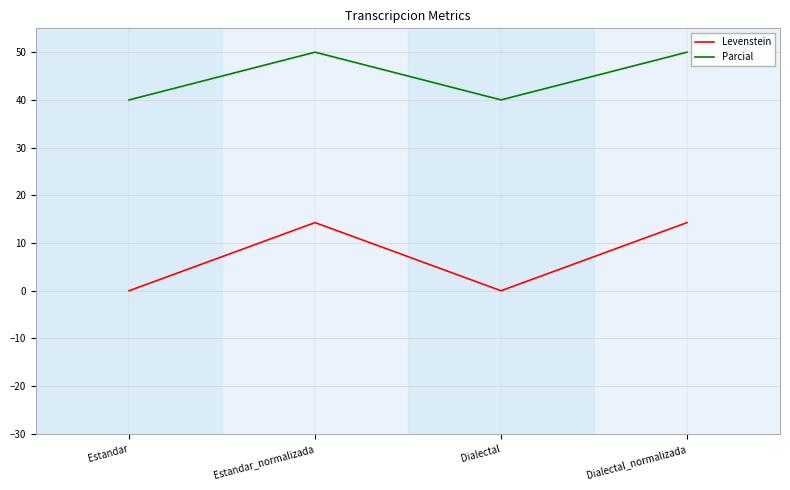

Reading right to left, extract all data points from this chart.

Levenstein: Dialectal_normalizada=14.3	Dialectal=0.0	Estandar_normalizada=14.3	Estandar=0.0
Parcial: Dialectal_normalizada=50.0	Dialectal=40.0	Estandar_normalizada=50.0	Estandar=40.0